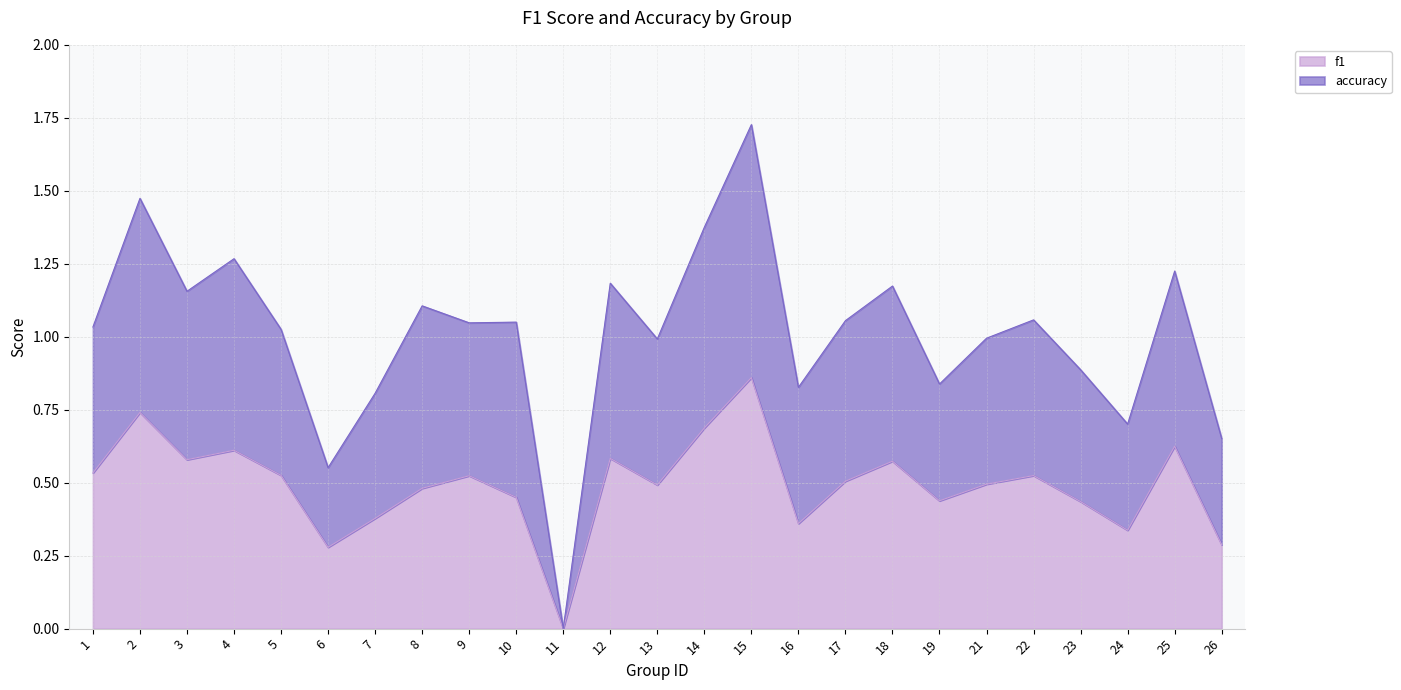

The value of f1 at 16 is 0.4. True or false?

True